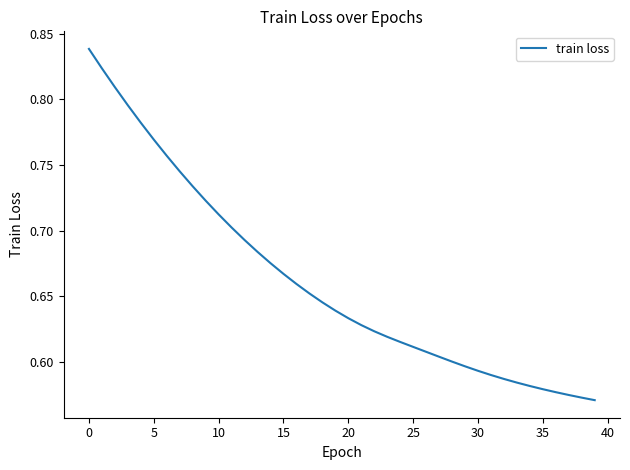

What is the difference between the maximum and minimum values?

0.3